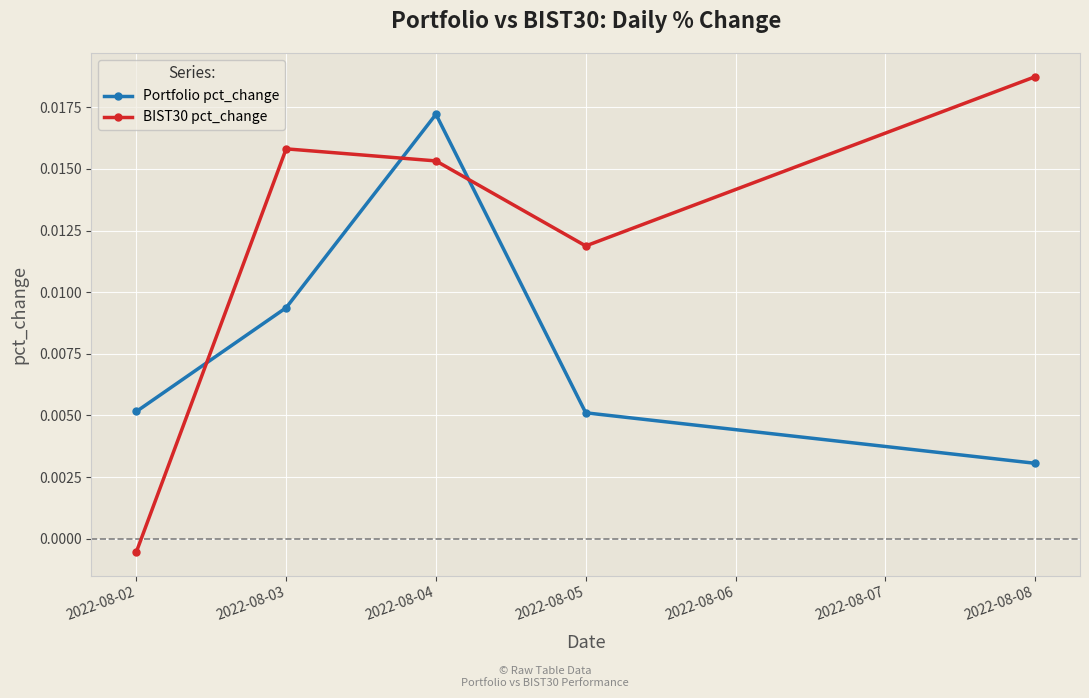

At how many categories does at least one series exceed 0?

5